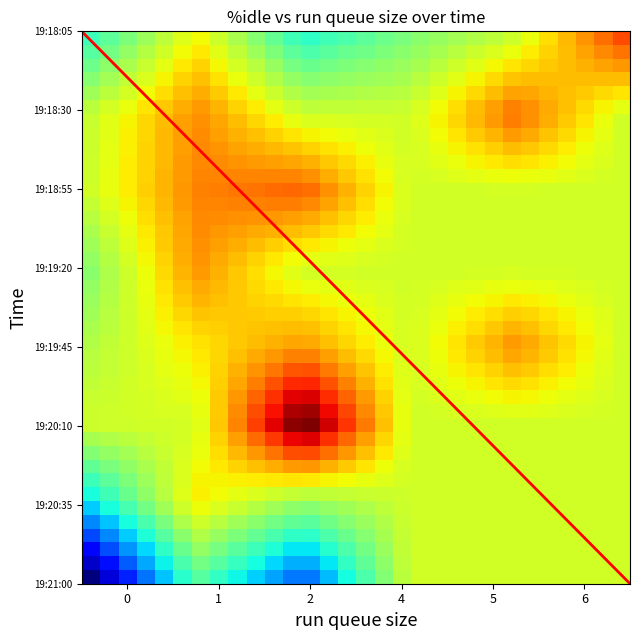

Reading left to right, transcribe all the data shown in this chart.

runq_sz: 6.0	4.0	2.0	0.0	1.0	1.0	1.0	1.0	5.0	0.0	1.0	1.0	1.0	1.0	2.0	0.0	1.0	1.0	1.0	1.0	5.0	0.0	1.0	1.0	2.0	2.0	1.0	1.0	1.0	1.0	2.0	1.0	2.0	1.0	0.0	2.0	1.0	2.0	1.0	0.0
idle: 82.7	79.7	78.7	78.9	81.0	81.0	81.0	84.1	82.4	80.5	81.6	80.6	82.0	84.2	82.5	79.8	82.1	80.6	81.5	83.7	82.0	80.2	81.5	80.8	81.9	84.6	80.6	79.9	80.5	81.4	83.7	83.6	76.2	78.7	78.4	78.9	78.8	75.1	79.8	75.0
user: 10.3	18.2	20.2	20.0	17.6	17.7	17.5	14.9	16.5	18.6	17.1	18.1	16.5	14.8	16.3	19.2	16.7	18.3	17.2	15.1	16.9	18.8	17.2	17.9	16.6	14.2	17.0	19.1	15.9	17.3	15.3	15.2	21.3	19.0	17.4	18.6	18.6	22.2	18.1	14.5
iowait: 5.5	0.1	0.0	0.0	0.0	0.0	0.0	0.0	0.0	0.0	0.0	0.0	0.0	0.0	0.0	0.0	0.0	0.0	0.0	0.0	0.0	0.0	0.0	0.0	0.0	0.0	1.0	0.1	2.4	0.0	0.0	0.1	0.1	0.1	1.7	0.0	0.0	0.0	0.0	8.3